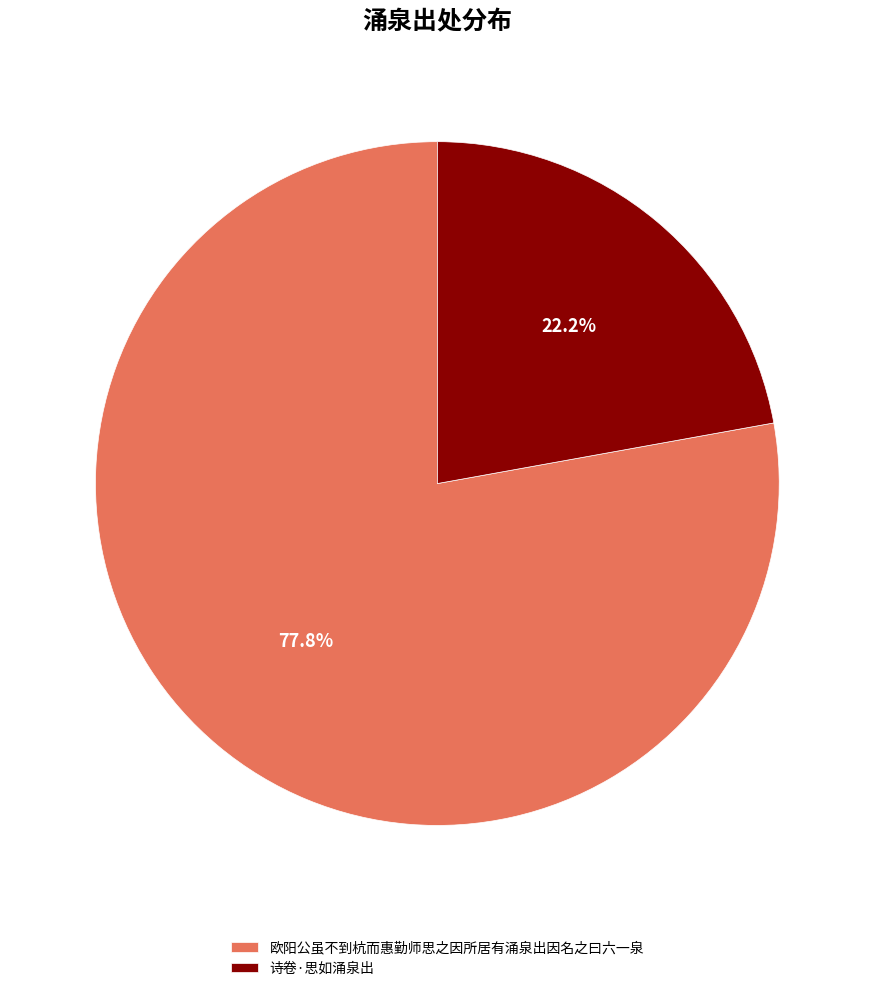

How many segments does this pie chart have?

2